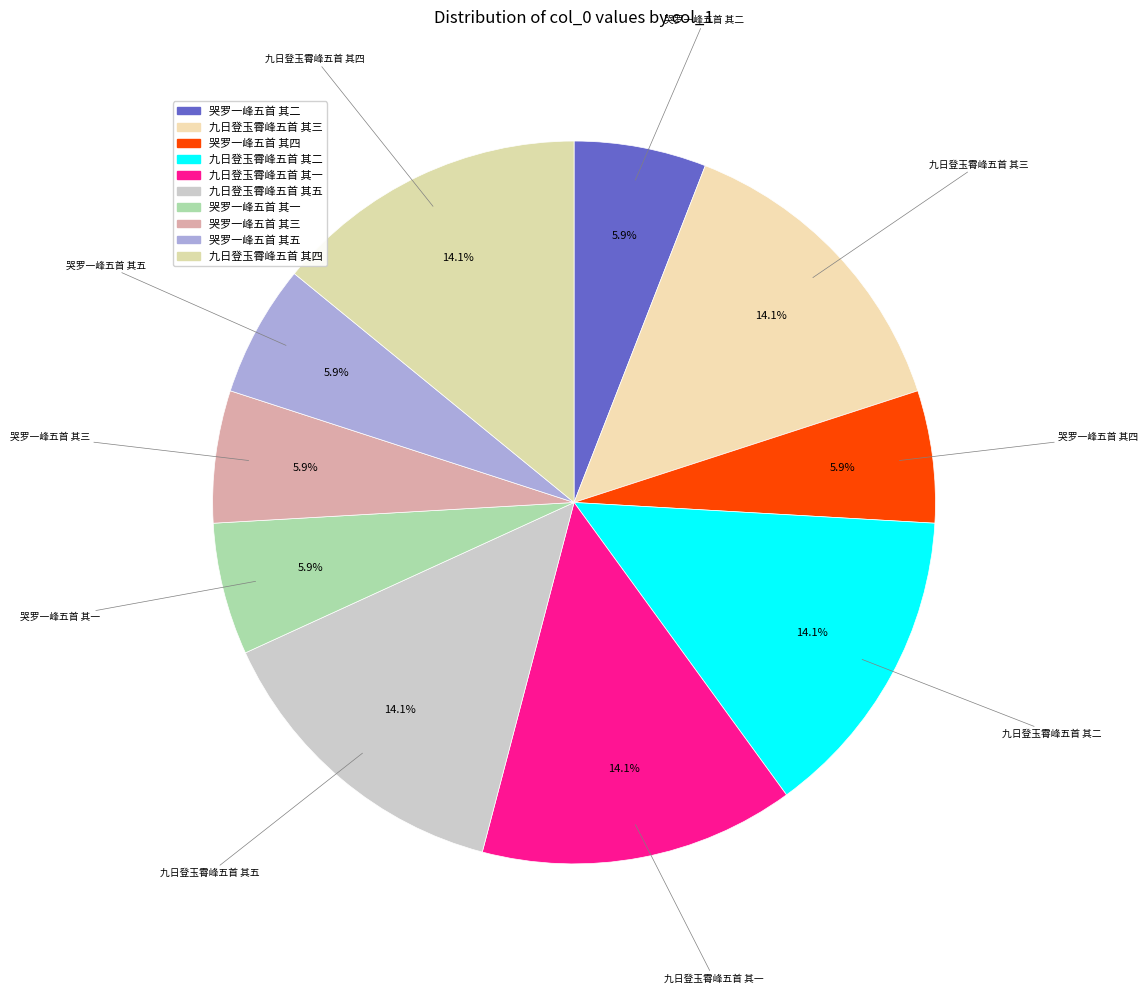

Does any single category account for the majority?

No